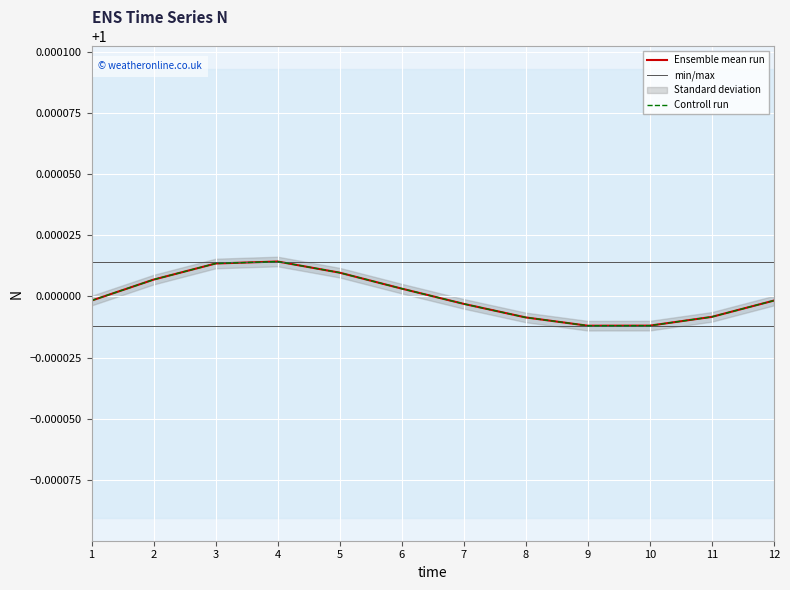

What is the value of the 4th point from the left?

1.0